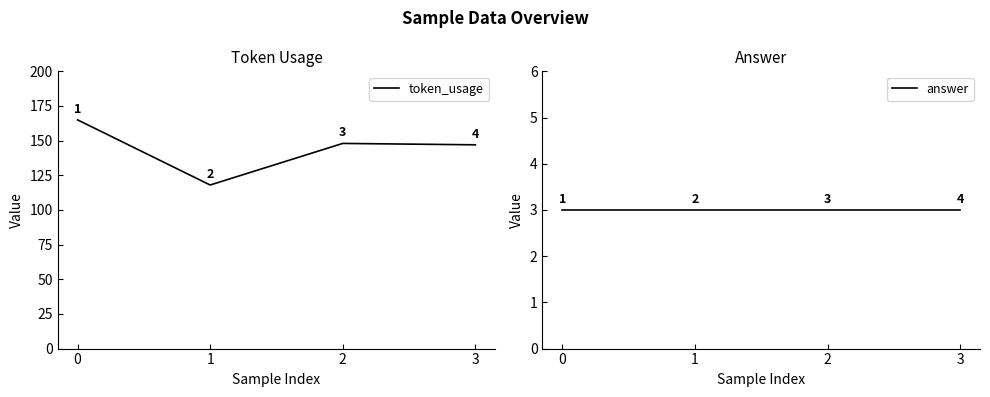

Rank the series by their maximum value, from lowest to highest.

answer, token_usage